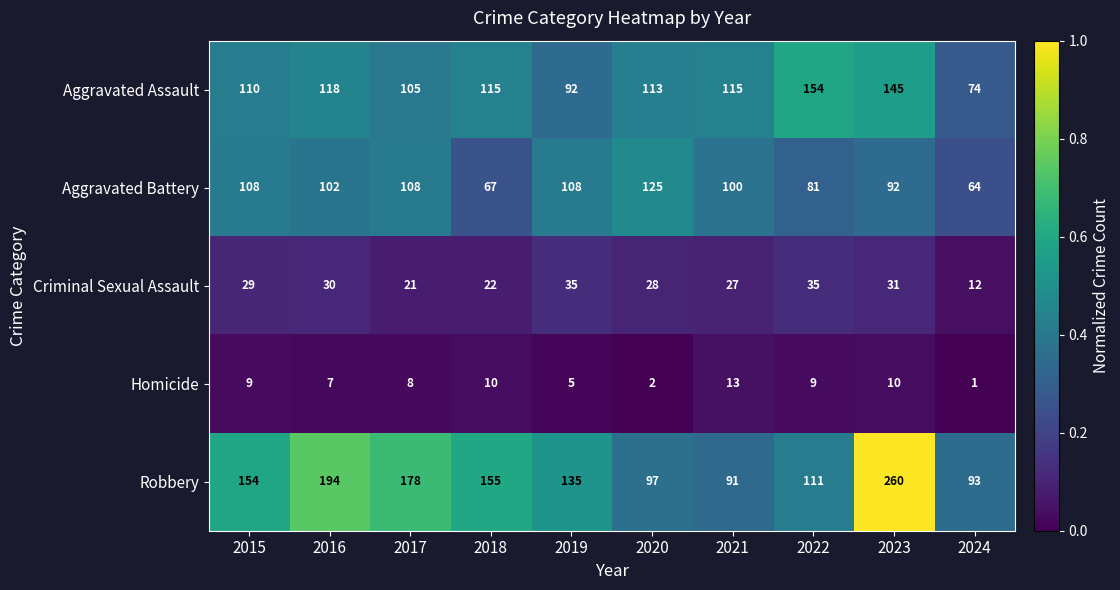

At which label is Aggravated Battery closest to 94?

2023